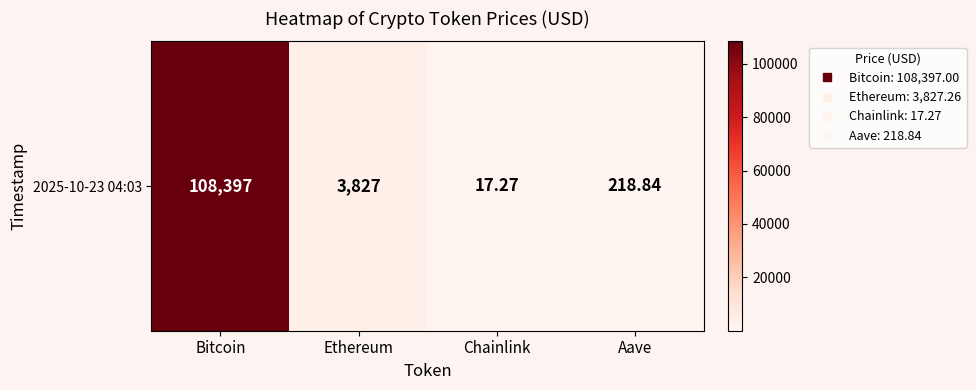

The chart shows a value of 191423.2 at Bitcoin. True or false?

False